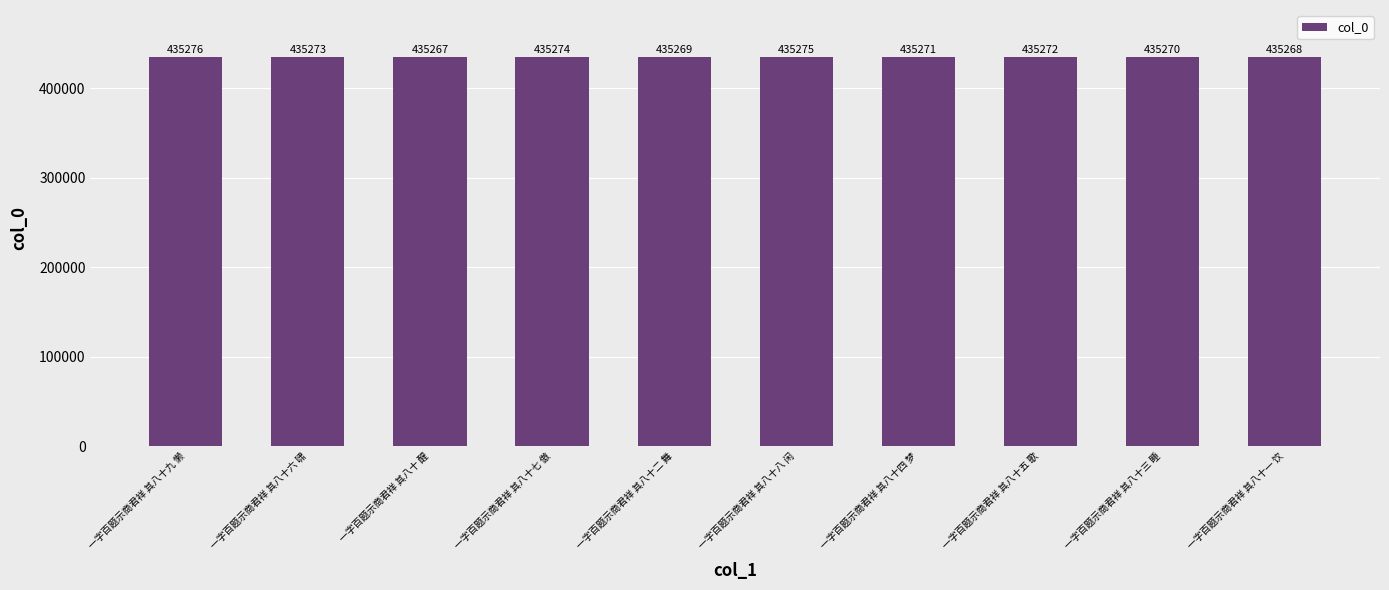

What is the average value?

435272